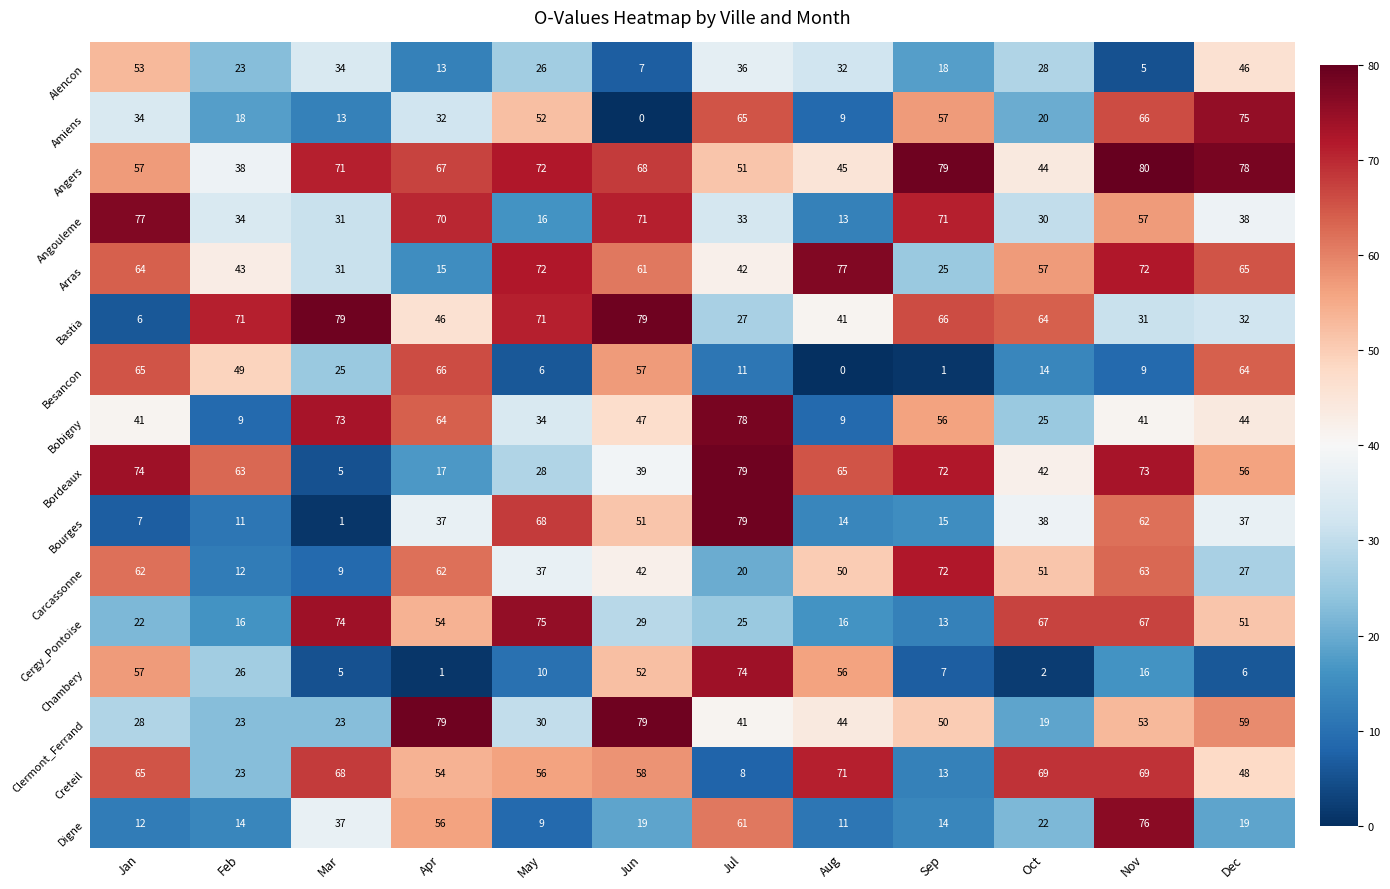

What is the highest value of the Amiens series?

75